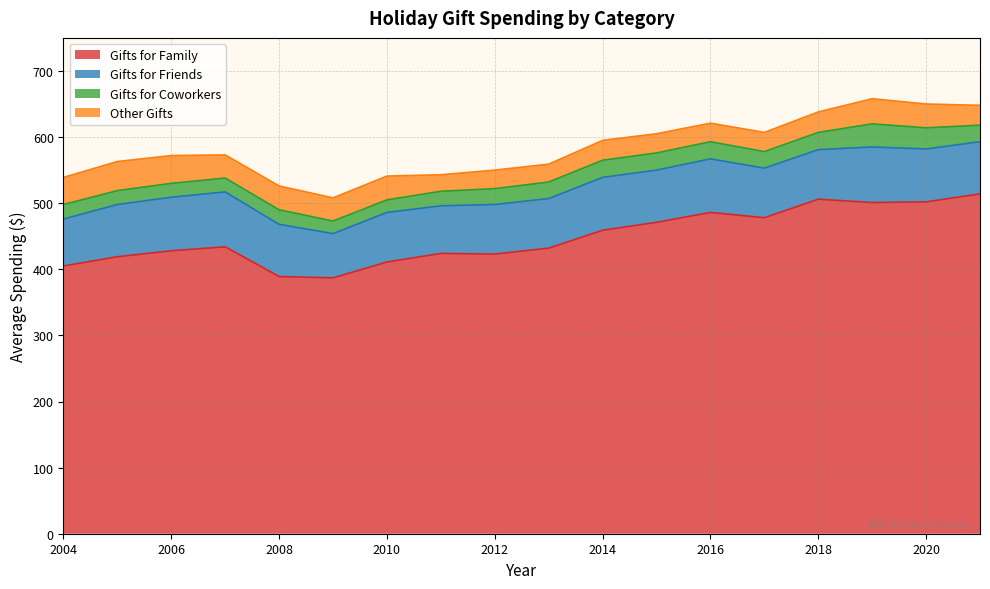

Reading left to right, what are all the values shown in this chart?

Gifts for Family: 405	419	428	434	389	387	411	424	423	432	459	471	486	478	506	501	502	514
Gifts for Friends: 71	79	81	83	79	67	75	72	75	75	80	79	81	75	75	84	80	79
Gifts for Coworkers: 22	21	21	21	22	19	19	22	24	25	26	26	26	25	26	35	32	25
Other Gifts: 41	44	42	35	36	35	36	25	28	27	30	29	28	29	31	38	36	30